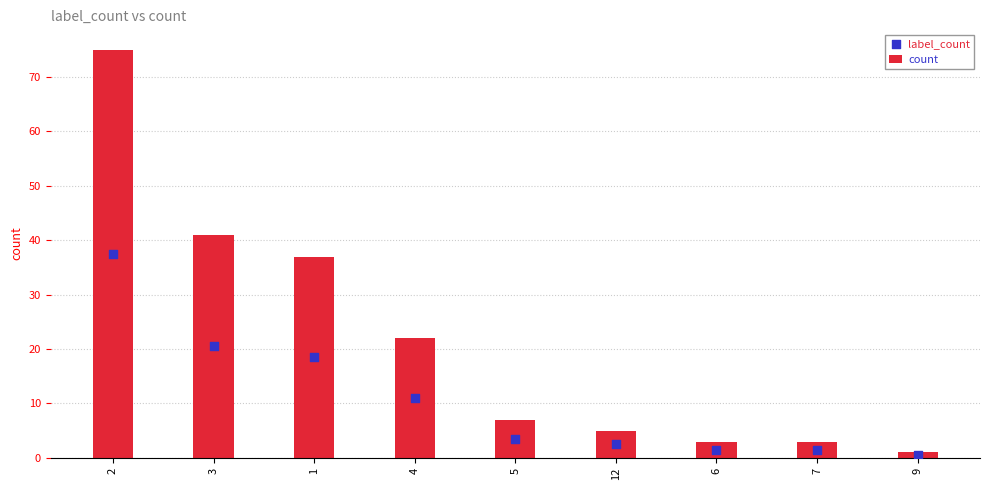

Which series contains the lowest Y value?

label_count